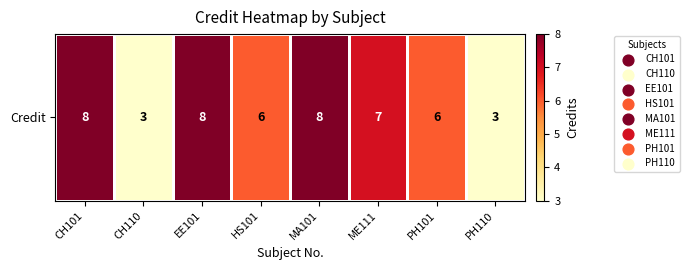

At which category does the chart reach its peak across all series?

CH101